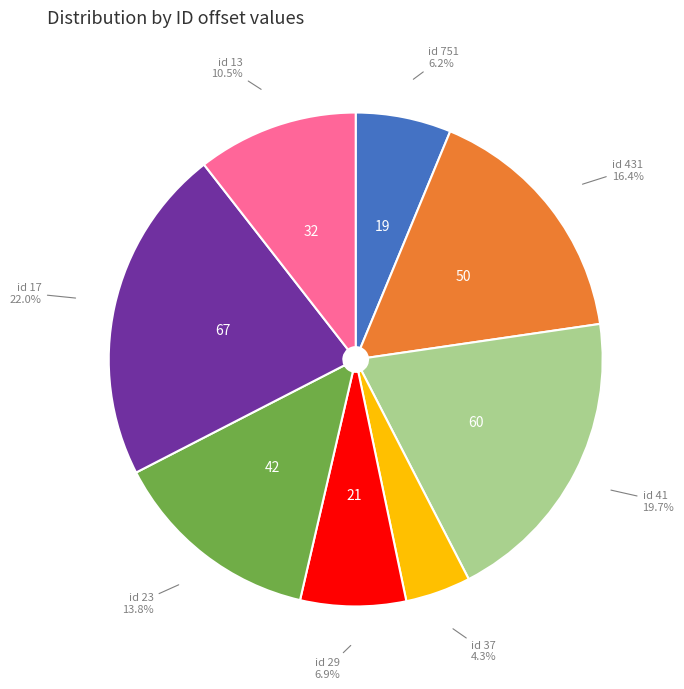

Does any single category account for the majority?

No